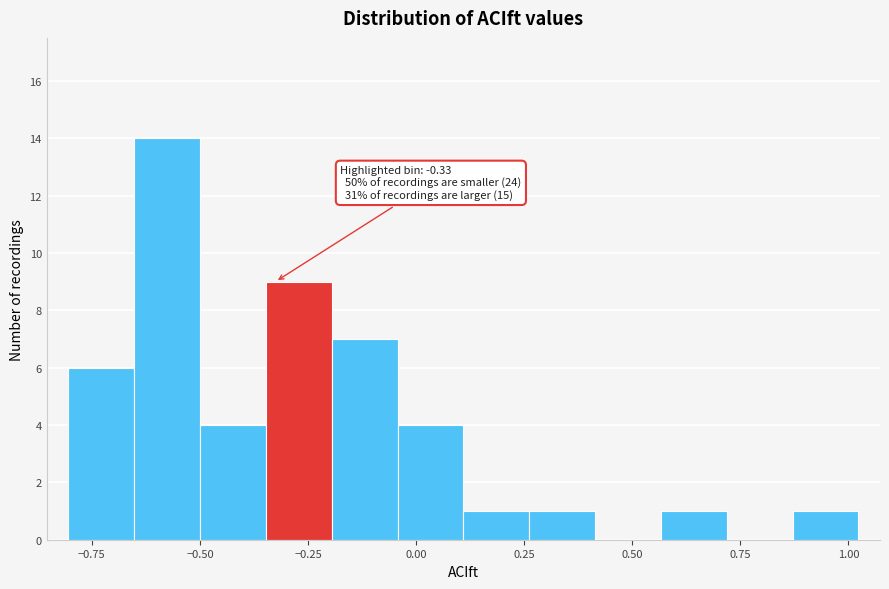

Read against the x-axis, roughly where is the centre of the tallest bar?

-0.60